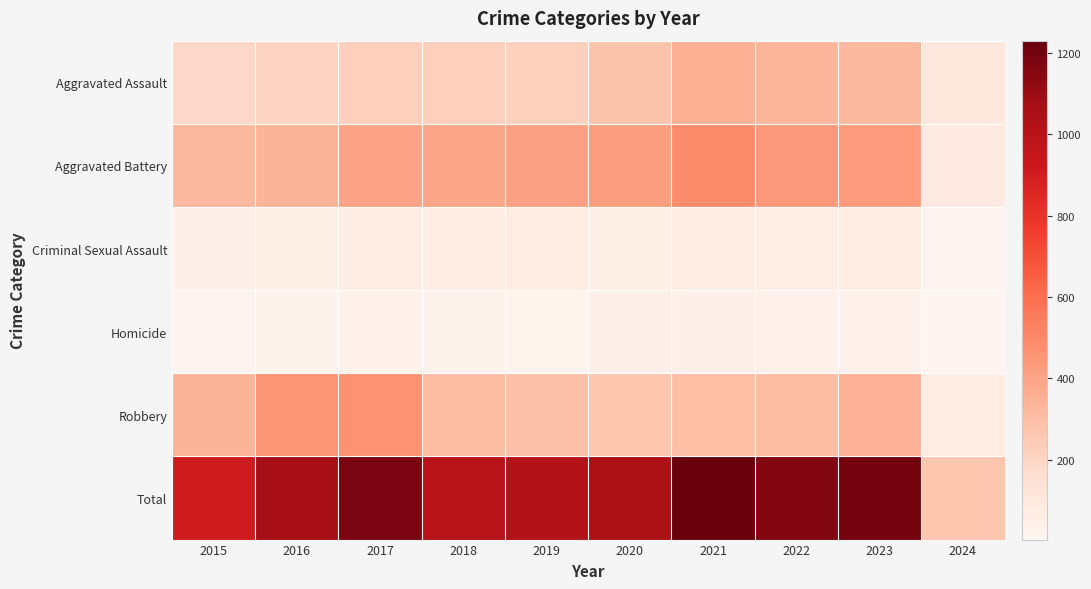

At 2022, list the series in order from largest to smallest.

Total, Aggravated Battery, Aggravated Assault, Robbery, Criminal Sexual Assault, Homicide